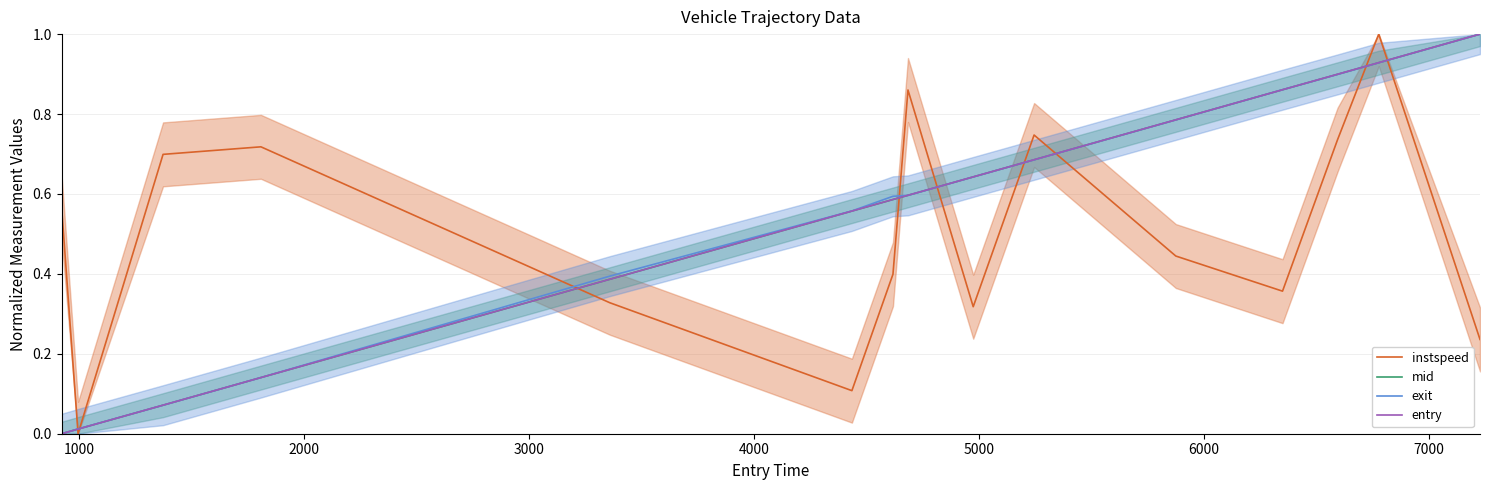

Which series has the widest spread of values?

exit